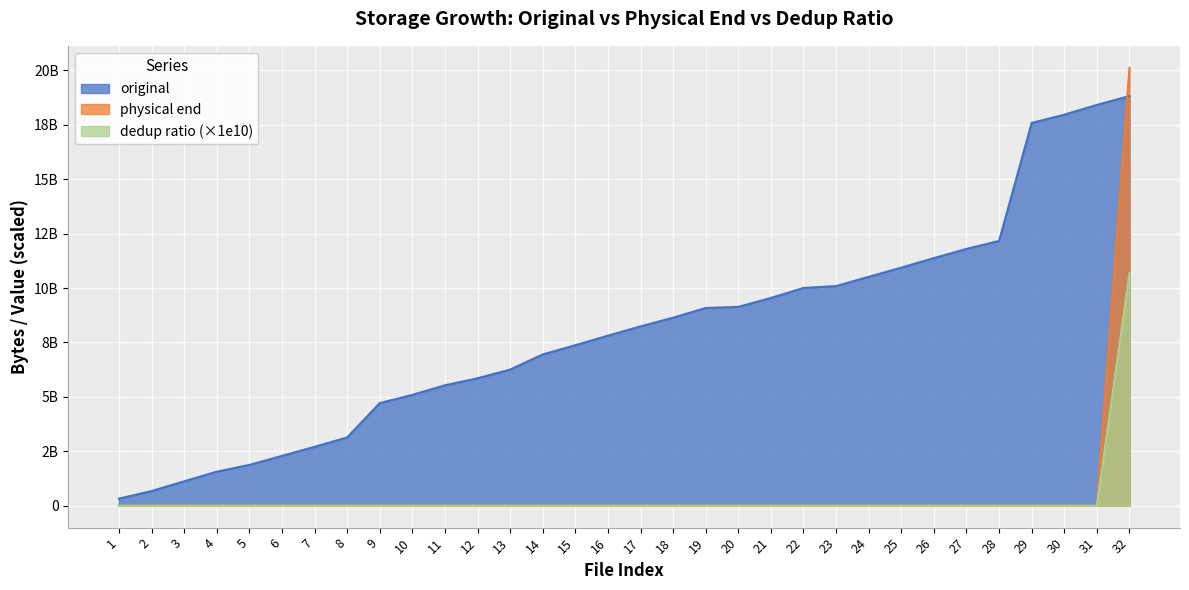

Is the value of dedup ratio at 12 greater than the value of physical end at 20?

No